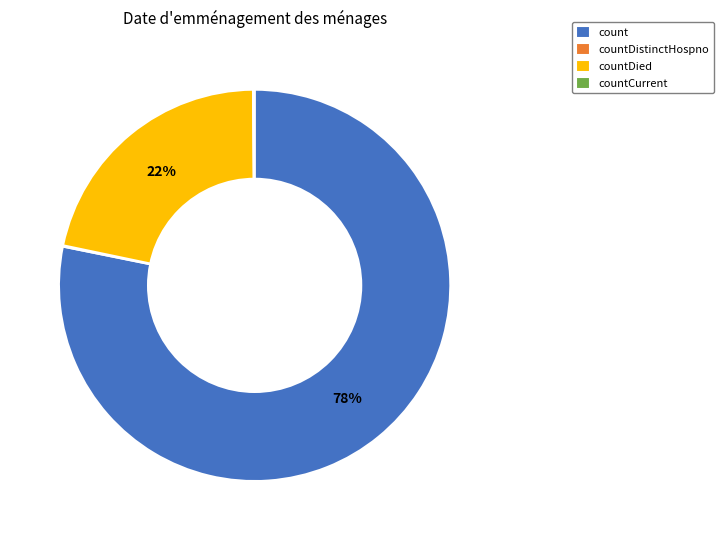

Combined, do countDied and count account for over 50%?

Yes